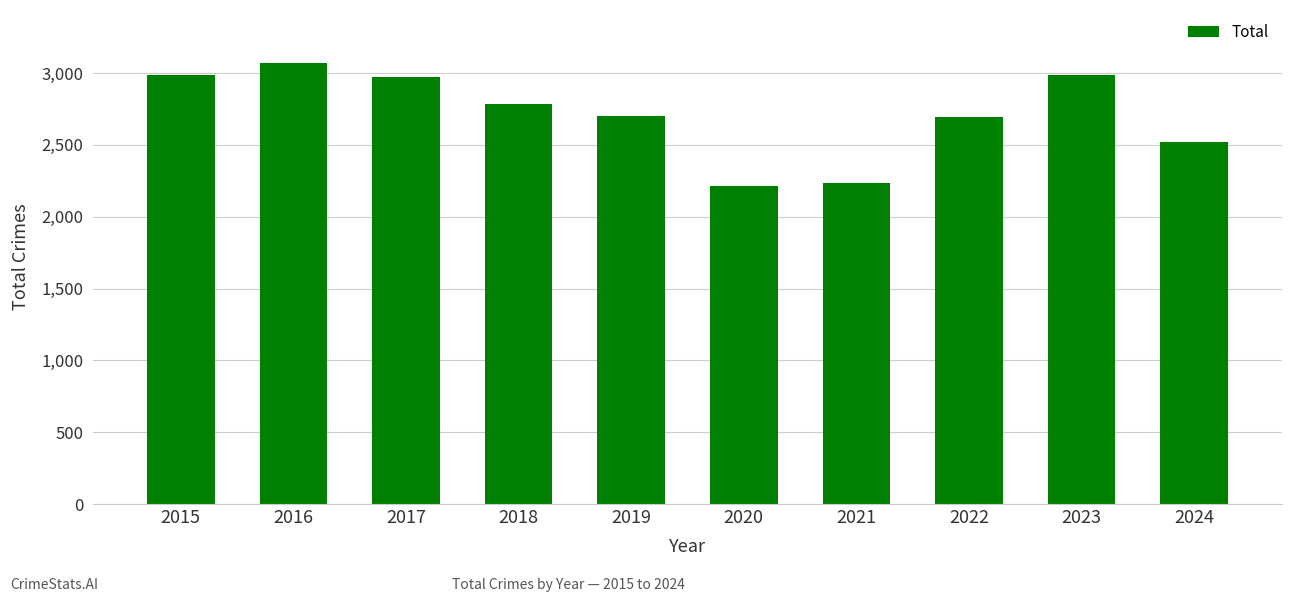

What is the maximum value shown in the chart?

3071